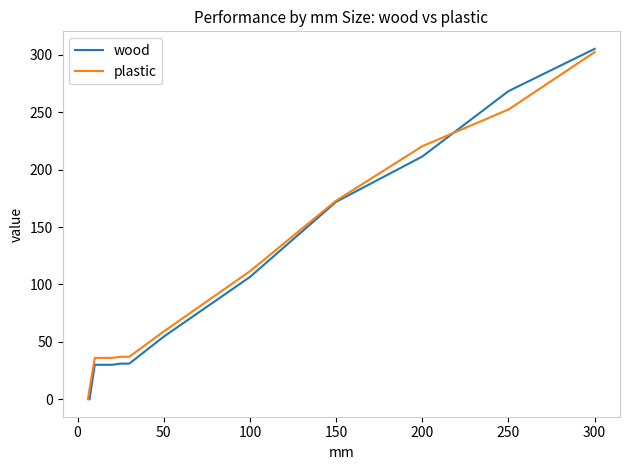

What is the value of the wood point at the 12th from the left?

305.3